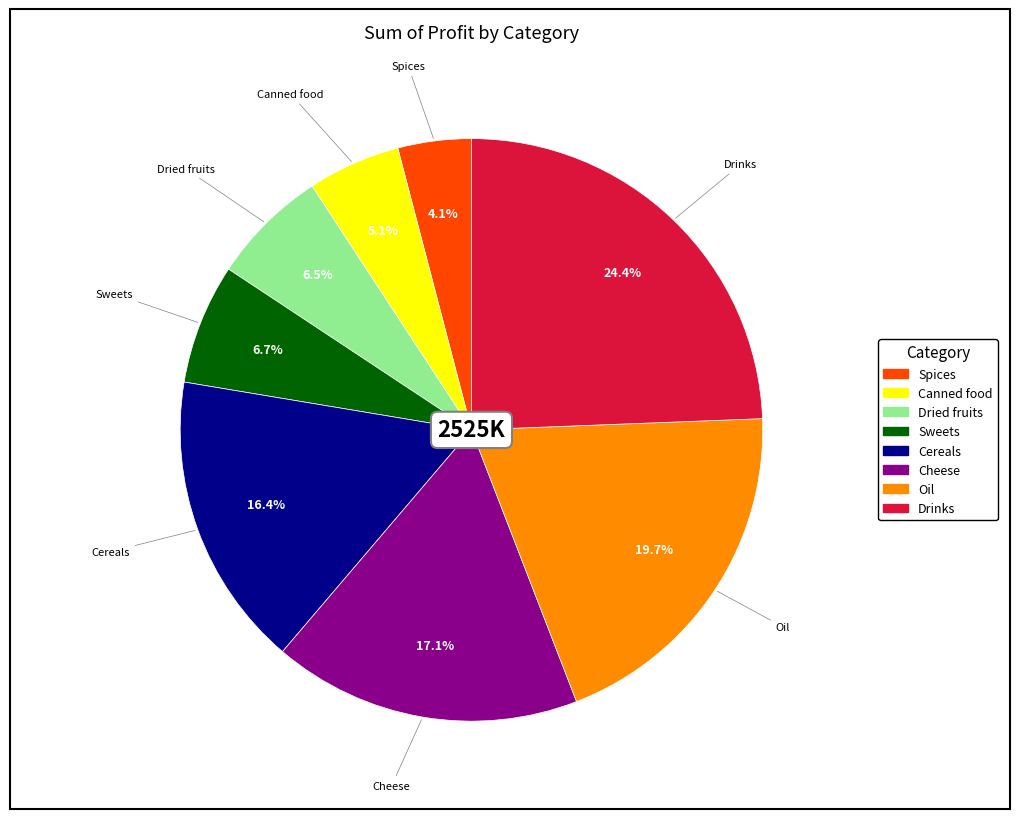

Count the number of slices in the pie.

8